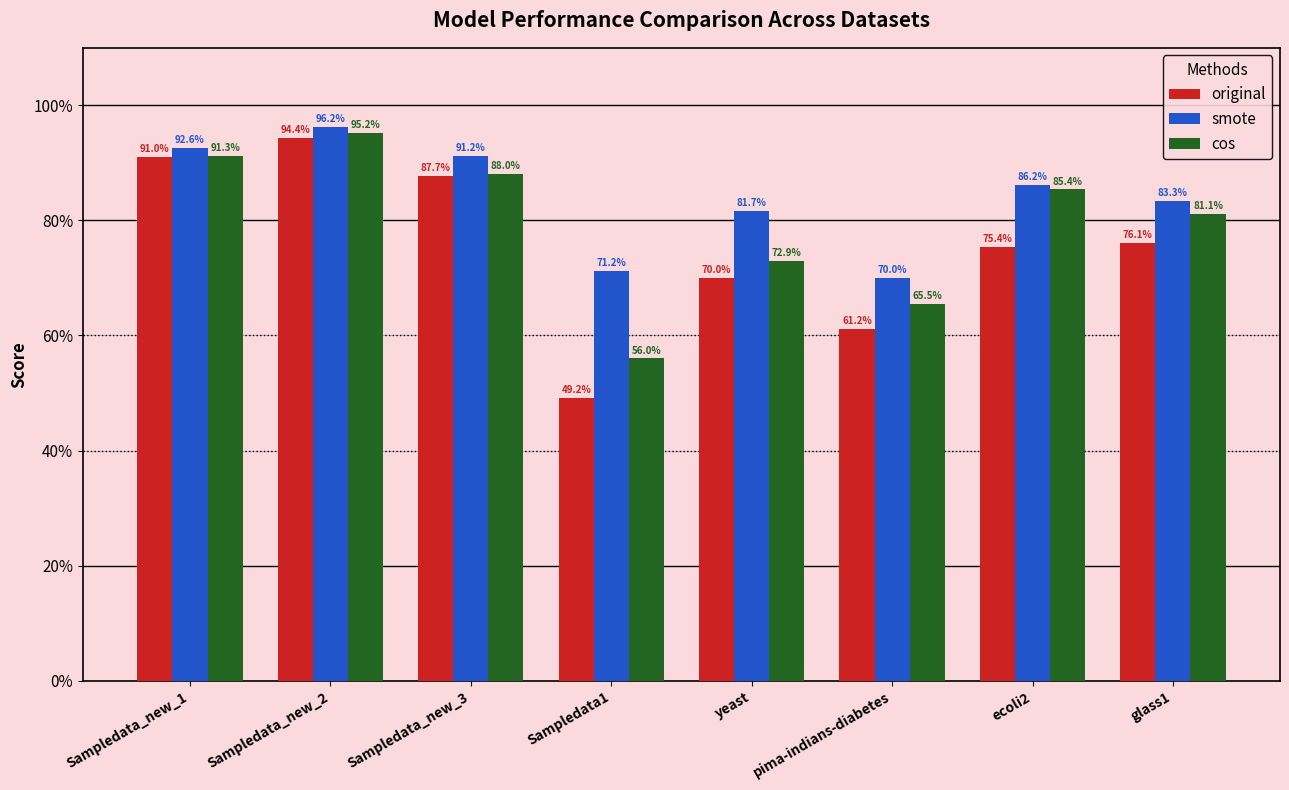

What are all the series names shown in the legend?

original, smote, cos